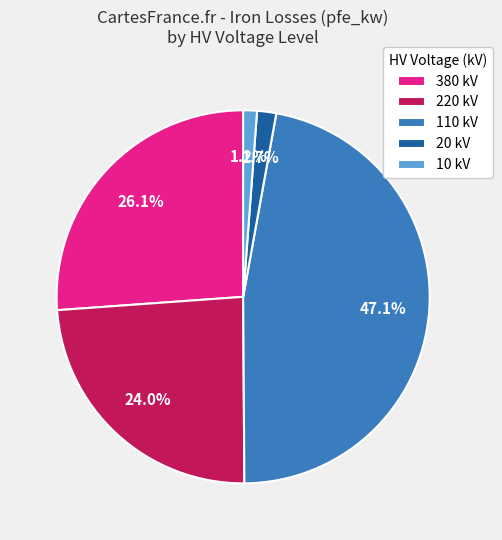

How much of the chart is everything except 110 kV?

52.9%